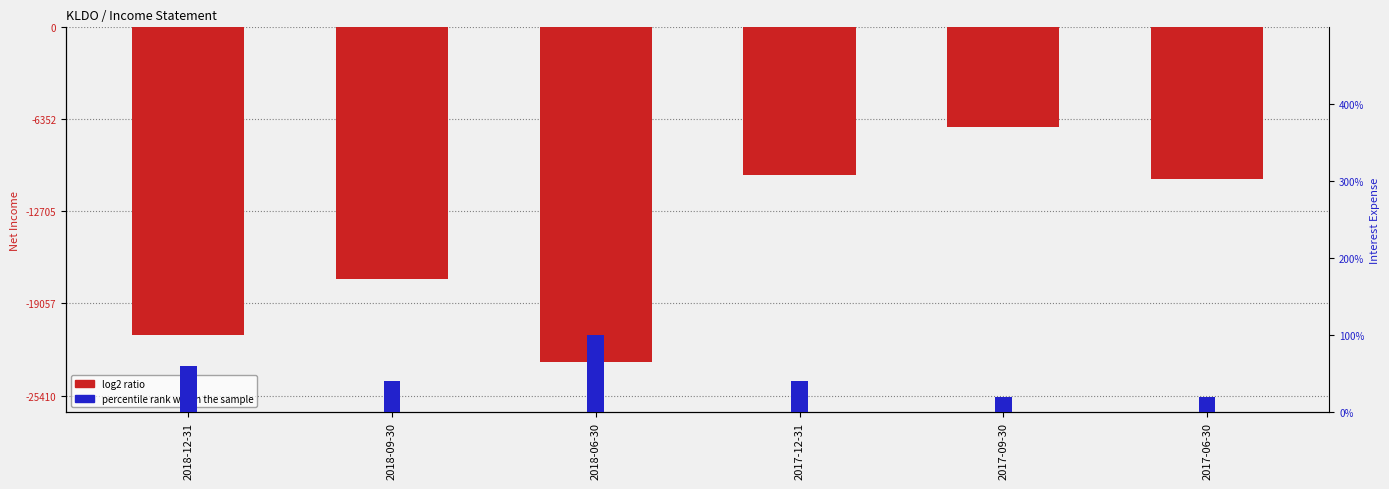

List the labels in order of percentile rank within the sample value, largest first.

2018-06-30, 2018-12-31, 2018-09-30, 2017-12-31, 2017-09-30, 2017-06-30